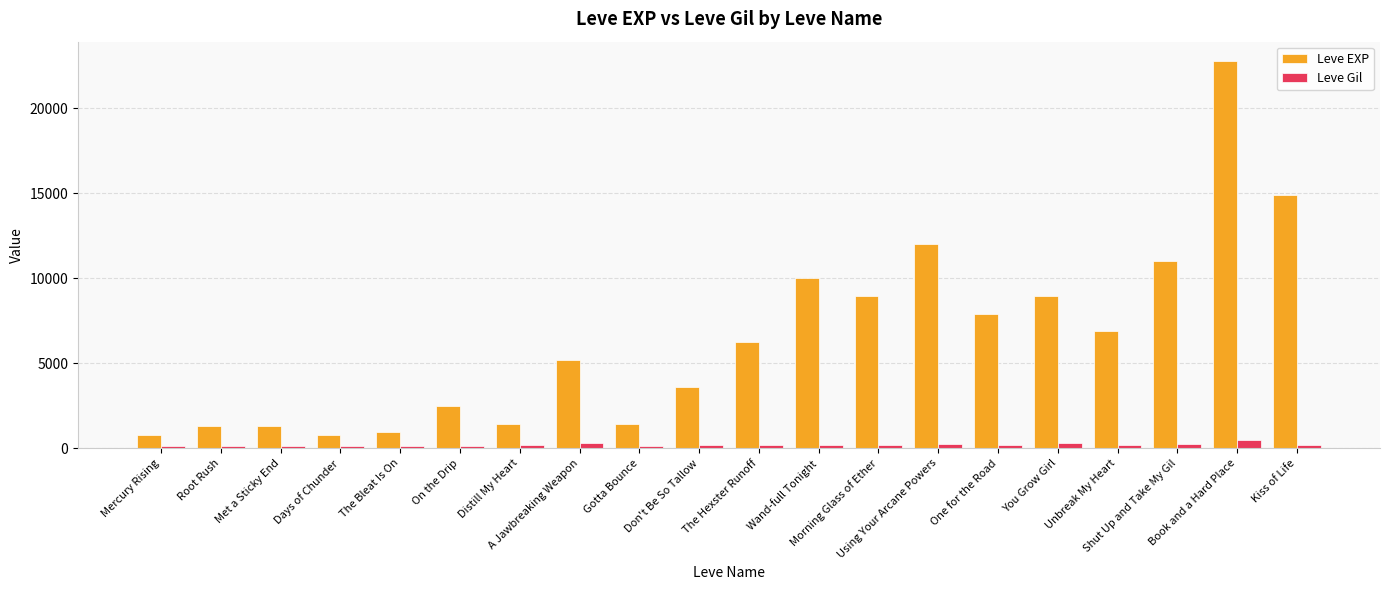

Rank the series at One for the Road from lowest to highest value.

Leve Gil, Leve EXP